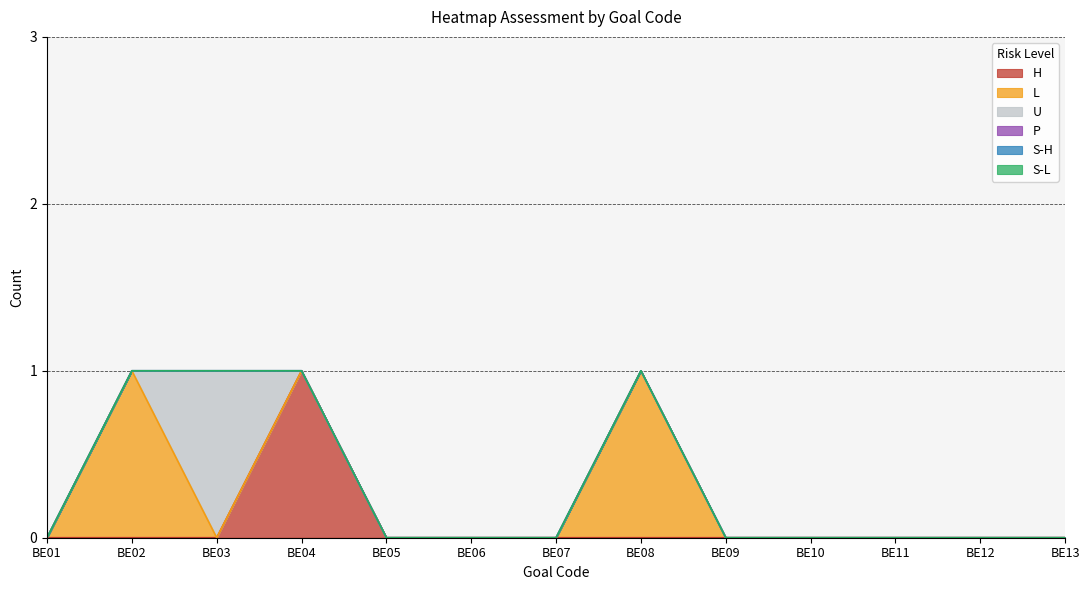

What is the highest value of the H series?

1